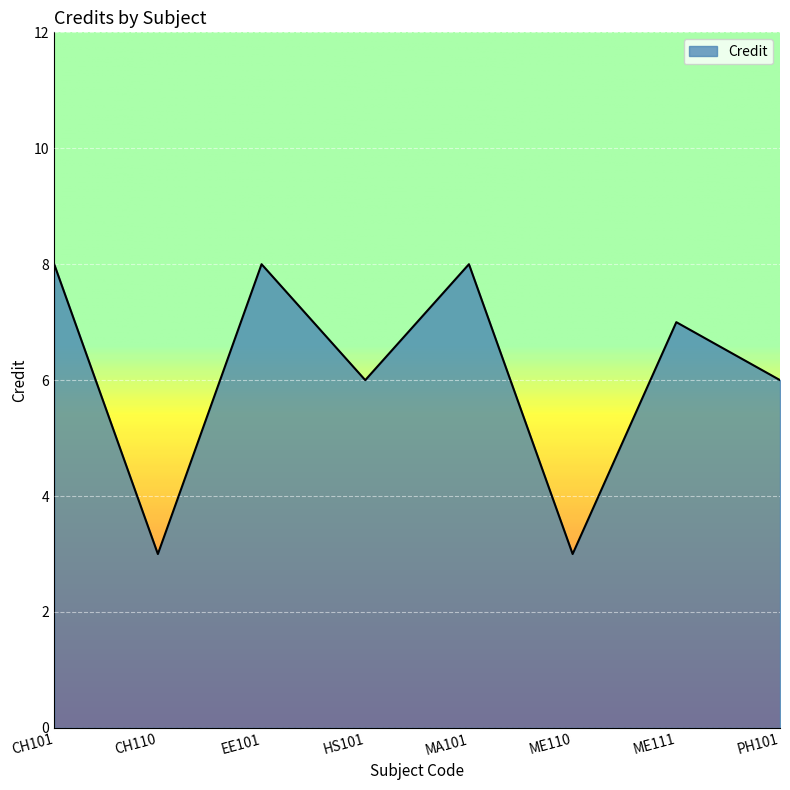

How many series are shown in this chart?

1